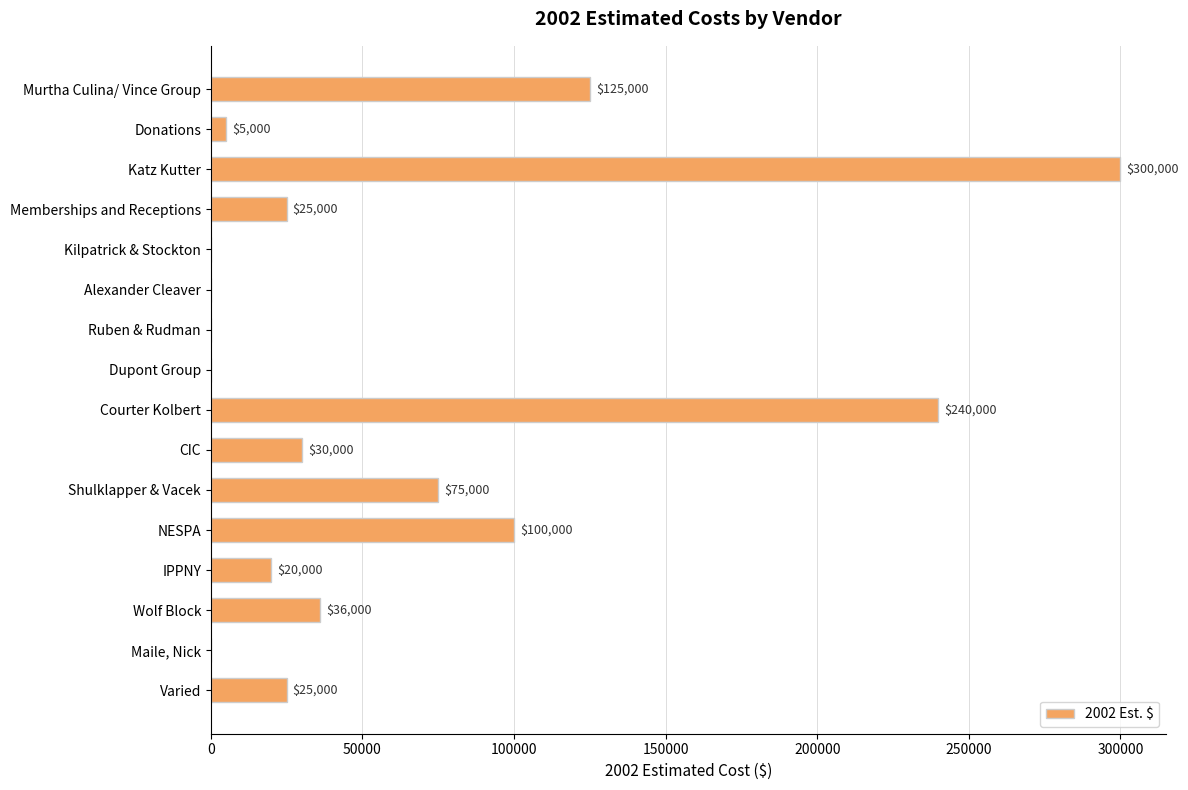

Where is the data nearest to the value 150000?

Murtha Culina/ Vince Group